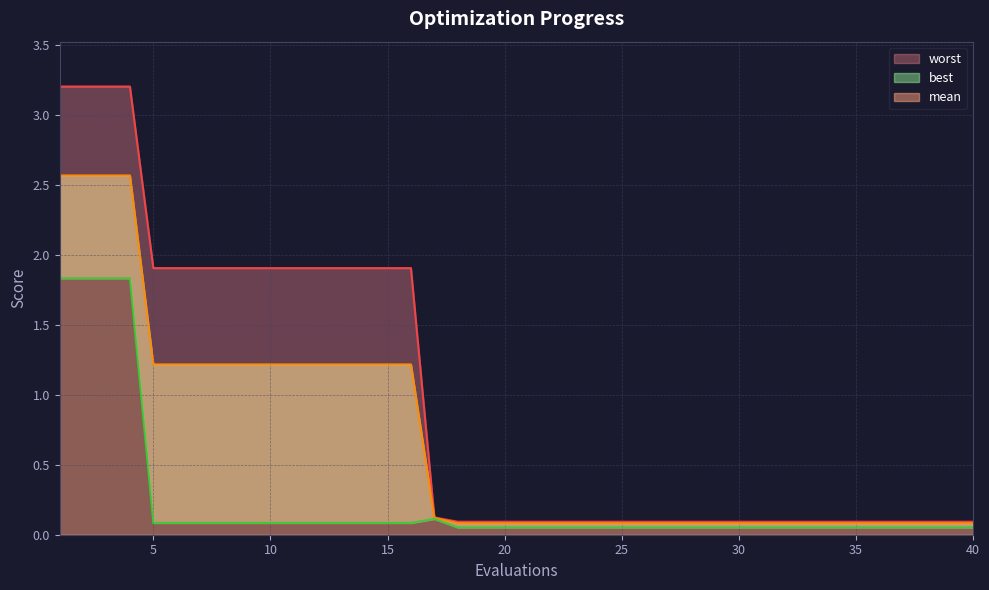

The value of mean at 7 is 1.2. True or false?

True